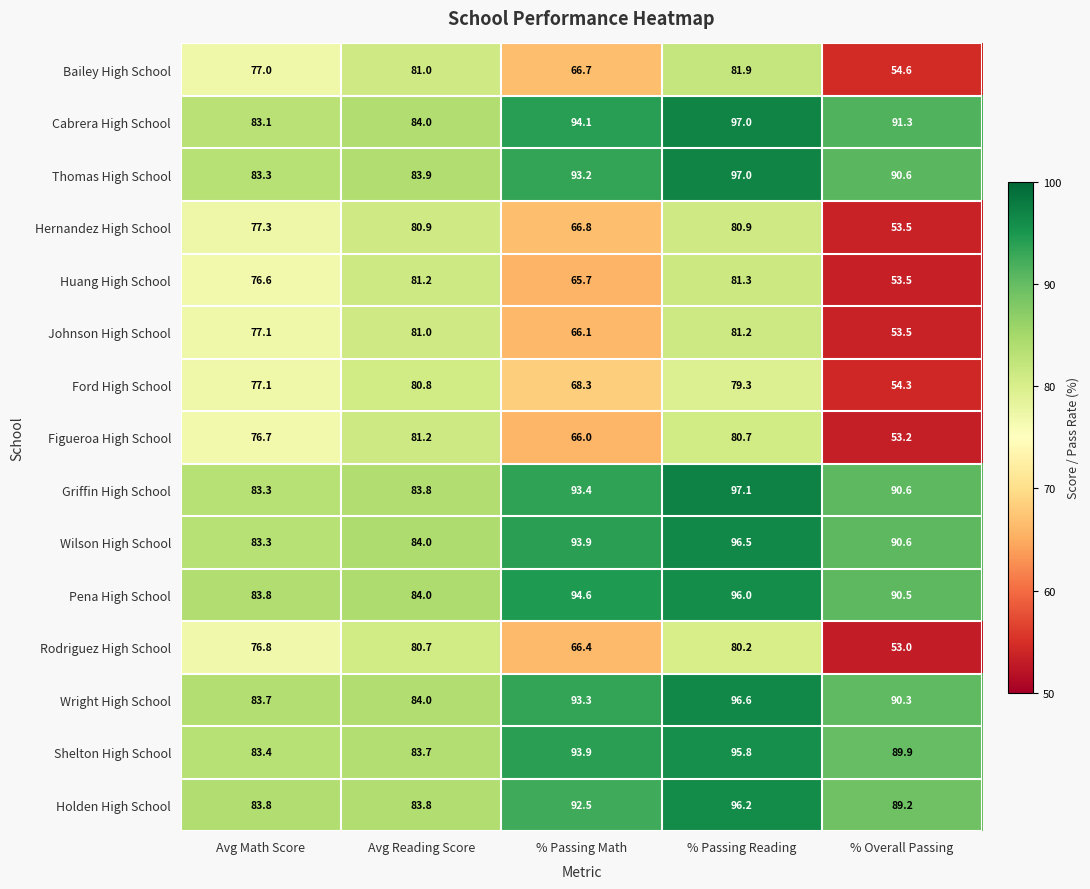

What is the difference between the highest and lowest values at Avg Math Score?

7.2